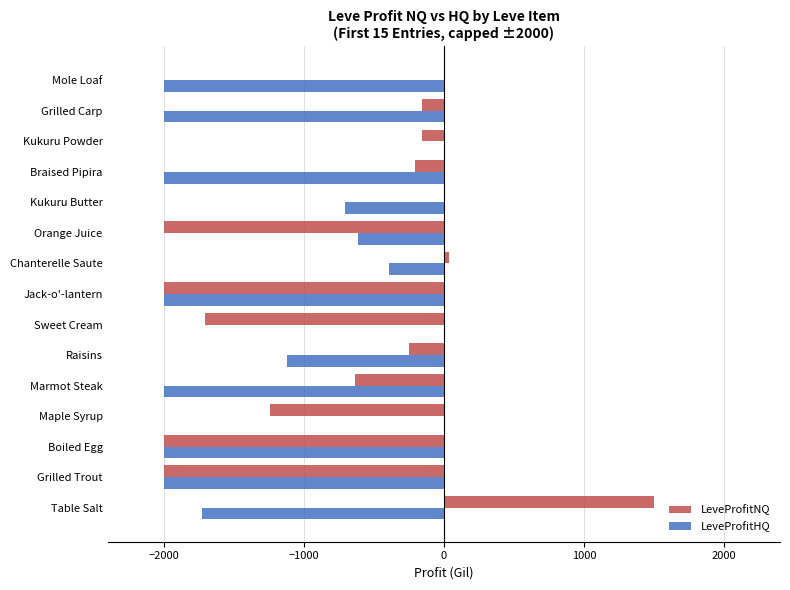

Count the LeveProfitHQ values in the range -2000 to -390.

12